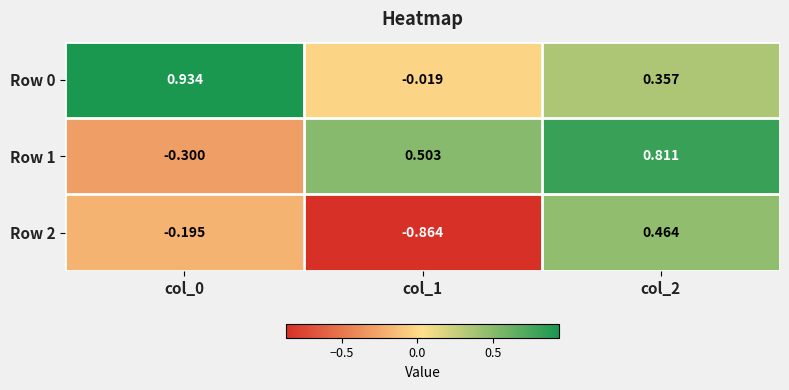

Is the value of Row 2 at col_2 greater than the value of Row 0 at col_1?

Yes